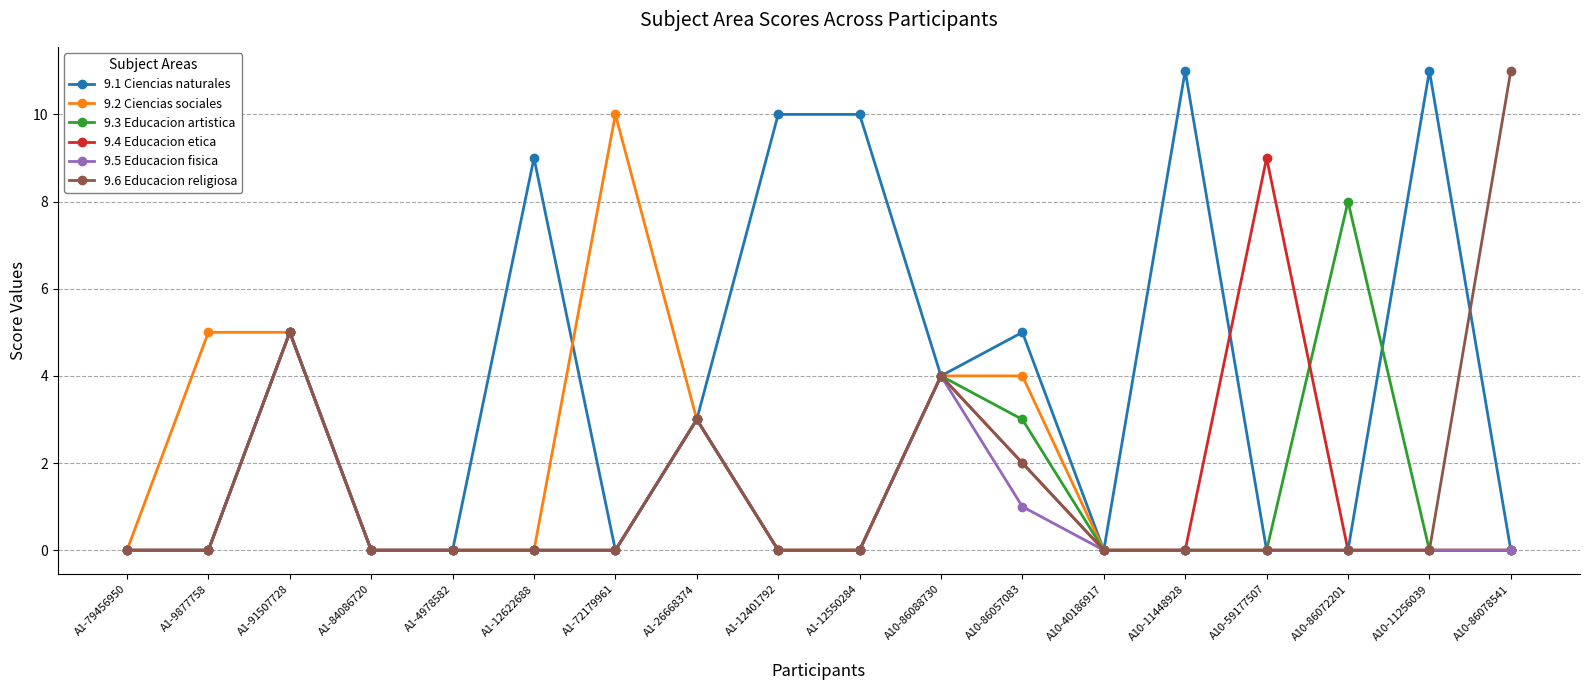

Reading left to right, extract all data points from this chart.

9.1 Ciencias naturales: A1-79456950=0	A1-9877758=0	A1-91507728=5	A1-84086720=0	A1-4978582=0	A1-12622688=9	A1-72179961=0	A1-26668374=3	A1-12401792=10	A1-12550284=10	A10-86088730=4	A10-86057083=5	A10-40186917=0	A10-11448928=11	A10-59177507=0	A10-86072201=0	A10-11256039=11	A10-86078541=0
9.2 Ciencias sociales: A1-79456950=0	A1-9877758=5	A1-91507728=5	A1-84086720=0	A1-4978582=0	A1-12622688=0	A1-72179961=10	A1-26668374=3	A1-12401792=0	A1-12550284=0	A10-86088730=4	A10-86057083=4	A10-40186917=0	A10-11448928=0	A10-59177507=0	A10-86072201=0	A10-11256039=0	A10-86078541=0
9.3 Educacion artistica: A1-79456950=0	A1-9877758=0	A1-91507728=5	A1-84086720=0	A1-4978582=0	A1-12622688=0	A1-72179961=0	A1-26668374=3	A1-12401792=0	A1-12550284=0	A10-86088730=4	A10-86057083=3	A10-40186917=0	A10-11448928=0	A10-59177507=0	A10-86072201=8	A10-11256039=0	A10-86078541=0
9.4 Educacion etica: A1-79456950=0	A1-9877758=0	A1-91507728=5	A1-84086720=0	A1-4978582=0	A1-12622688=0	A1-72179961=0	A1-26668374=3	A1-12401792=0	A1-12550284=0	A10-86088730=4	A10-86057083=2	A10-40186917=0	A10-11448928=0	A10-59177507=9	A10-86072201=0	A10-11256039=0	A10-86078541=0
9.5 Educacion fisica: A1-79456950=0	A1-9877758=0	A1-91507728=5	A1-84086720=0	A1-4978582=0	A1-12622688=0	A1-72179961=0	A1-26668374=3	A1-12401792=0	A1-12550284=0	A10-86088730=4	A10-86057083=1	A10-40186917=0	A10-11448928=0	A10-59177507=0	A10-86072201=0	A10-11256039=0	A10-86078541=0
9.6 Educacion religiosa: A1-79456950=0	A1-9877758=0	A1-91507728=5	A1-84086720=0	A1-4978582=0	A1-12622688=0	A1-72179961=0	A1-26668374=3	A1-12401792=0	A1-12550284=0	A10-86088730=4	A10-86057083=2	A10-40186917=0	A10-11448928=0	A10-59177507=0	A10-86072201=0	A10-11256039=0	A10-86078541=11